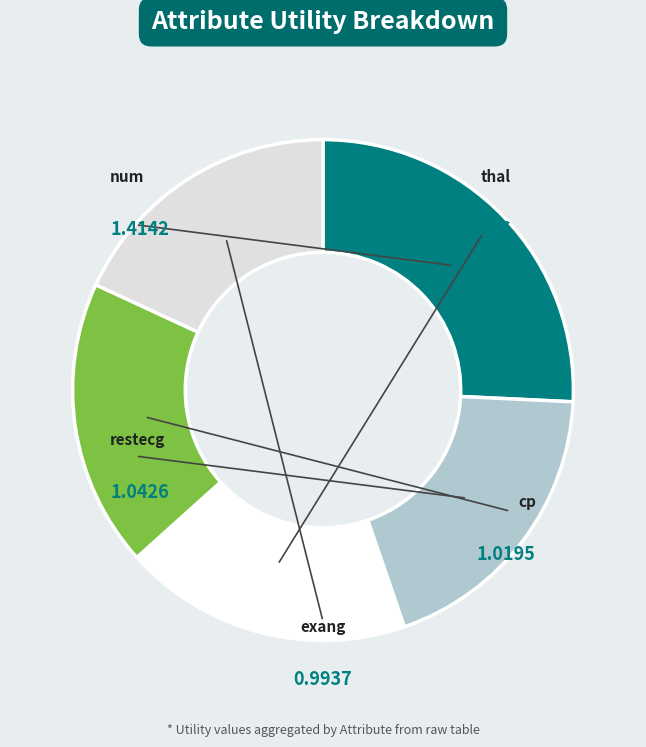

To the nearest percent, what portion does num represent?

26%